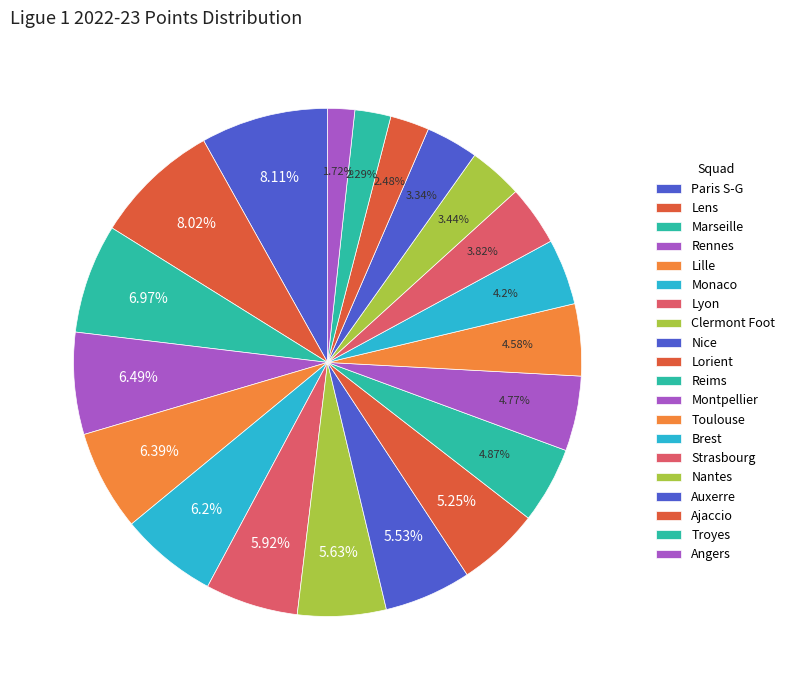

Count the number of slices in the pie.

20